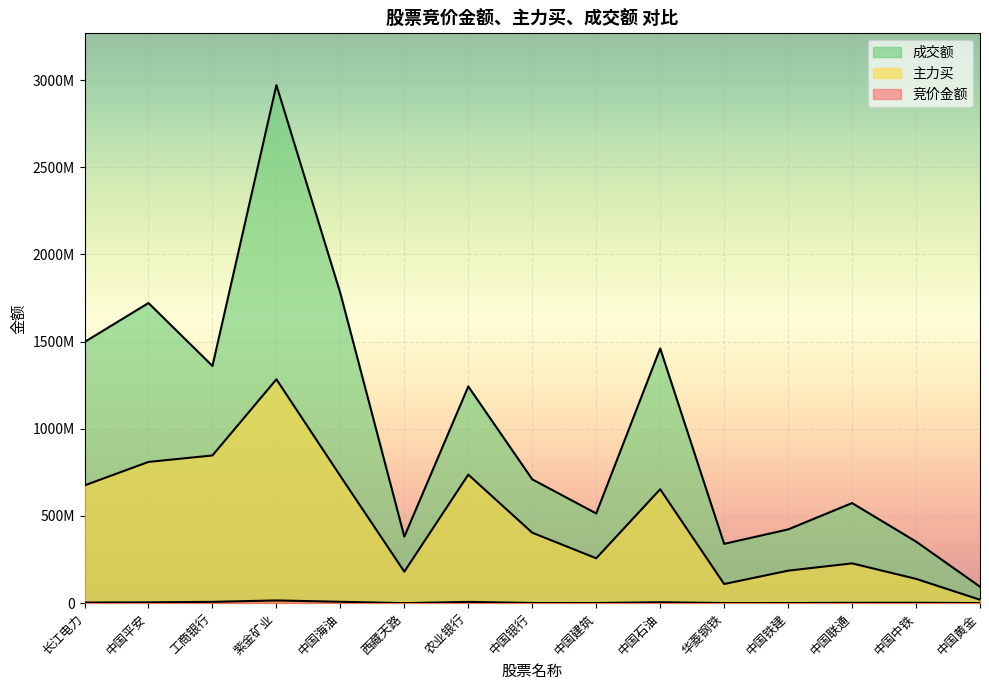

Where is 成交额 nearest to the value 1532772015?

长江电力